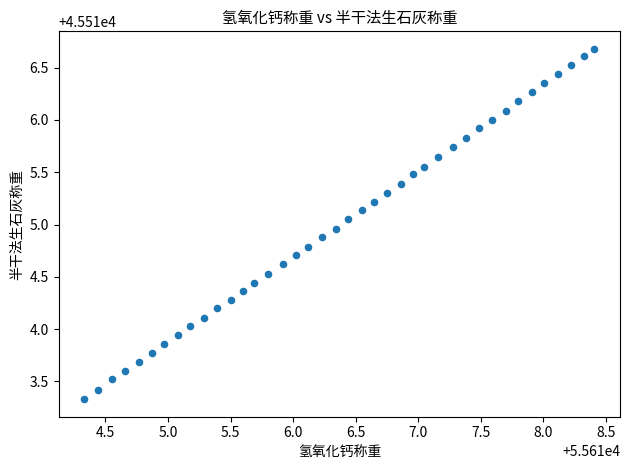

What is the range of X values (max minus min)?

4.1